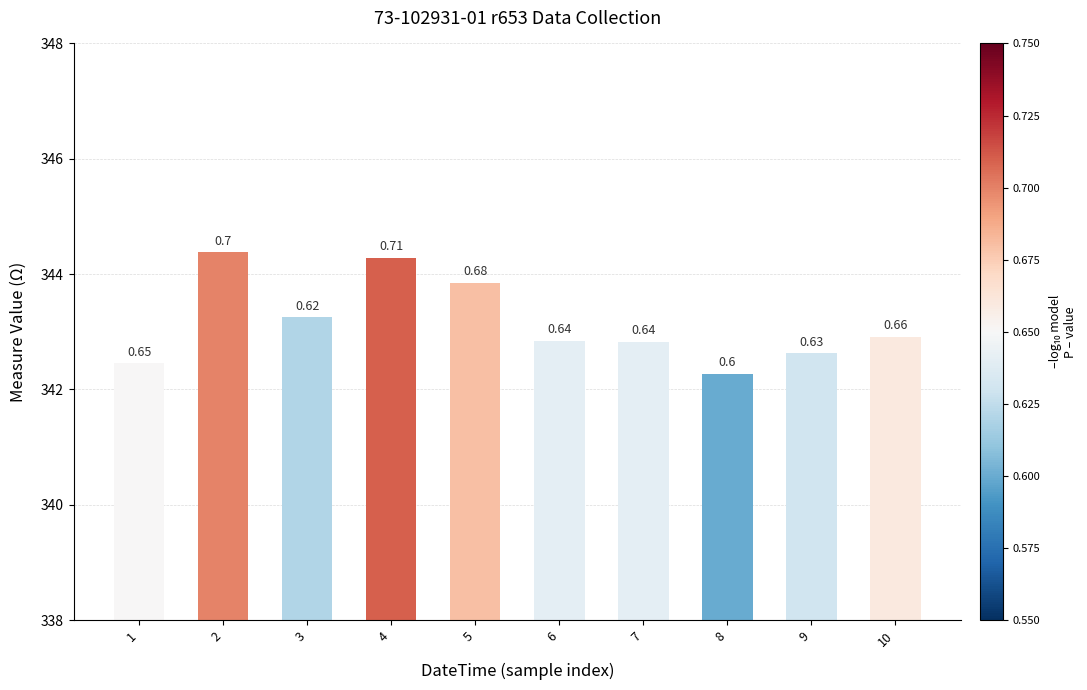

Are the bars horizontal?

No